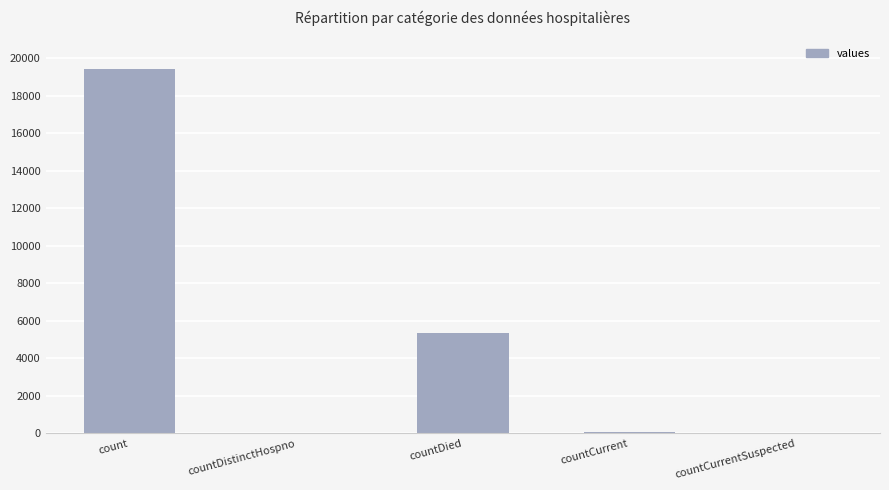

At which category does the chart reach its peak across all series?

count